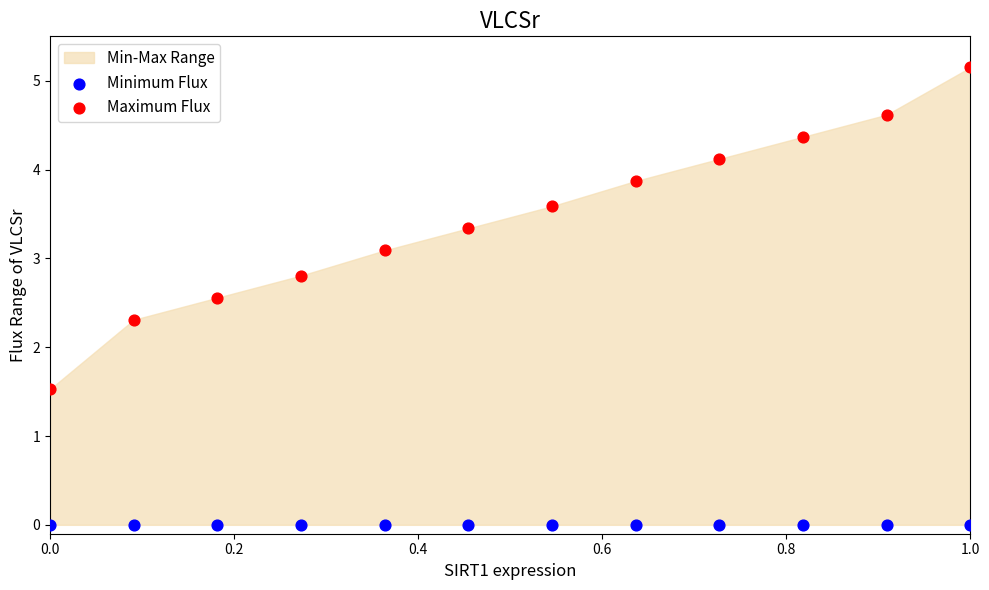

Which series contains the lowest Y value?

Minimum Flux